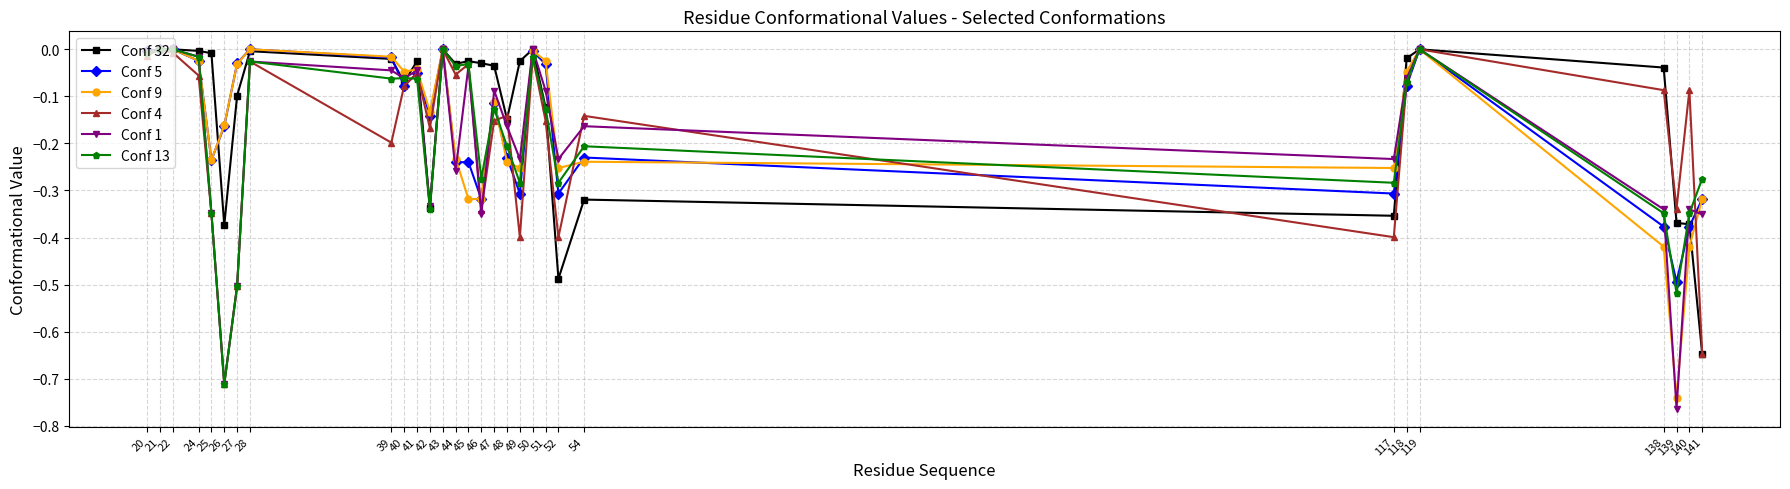

What is the total value across all series at 140?

-1.9